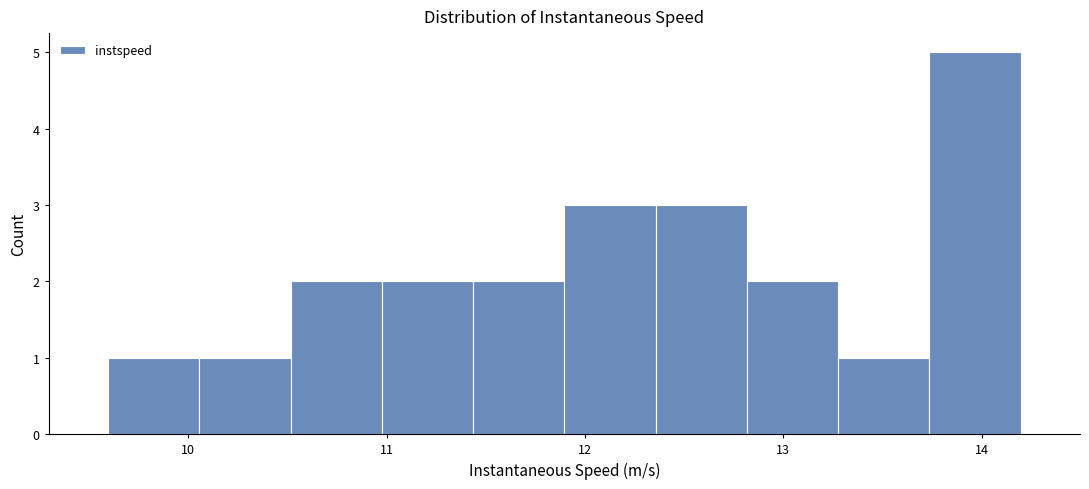

What is the height of the bar covering 12.4 to 12.8 on the x-axis? Neither the bar edges nor the heights are printed on the chart, so give them approximately, as read against the axes.

3